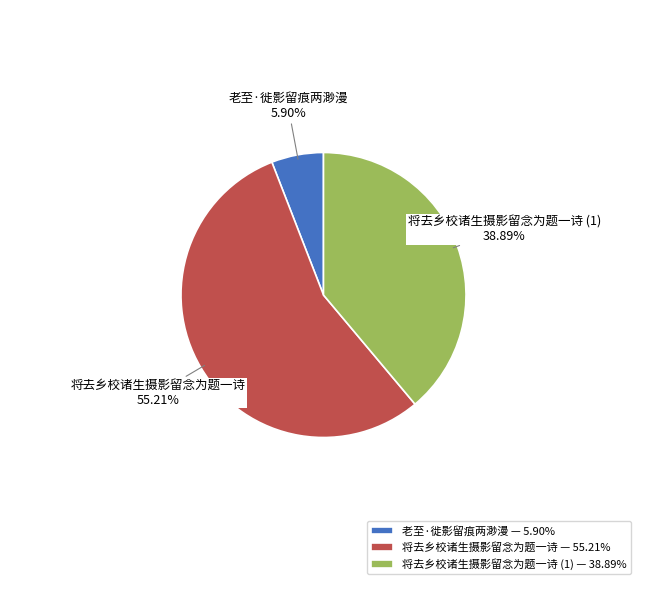

Combined, do 老至·徙影留痕两渺漫 — 5.90% and 将去乡校诸生摄影留念为题一诗 — 55.21% account for over 50%?

Yes